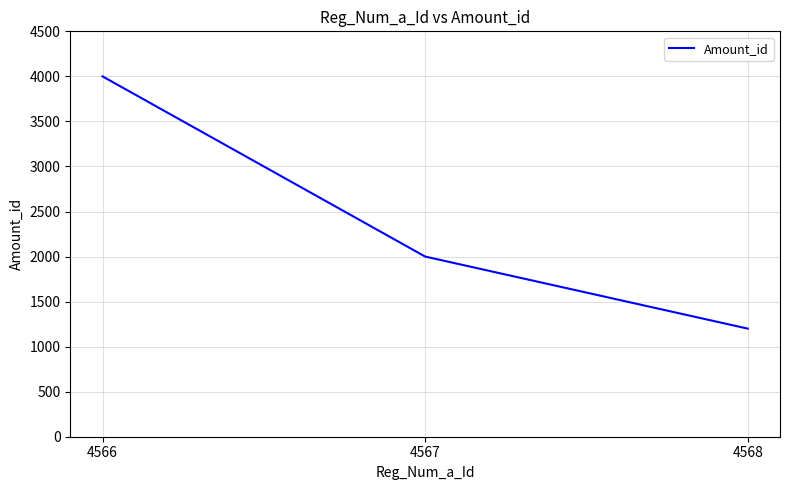

List the labels in order of value, largest first.

4566, 4567, 4568